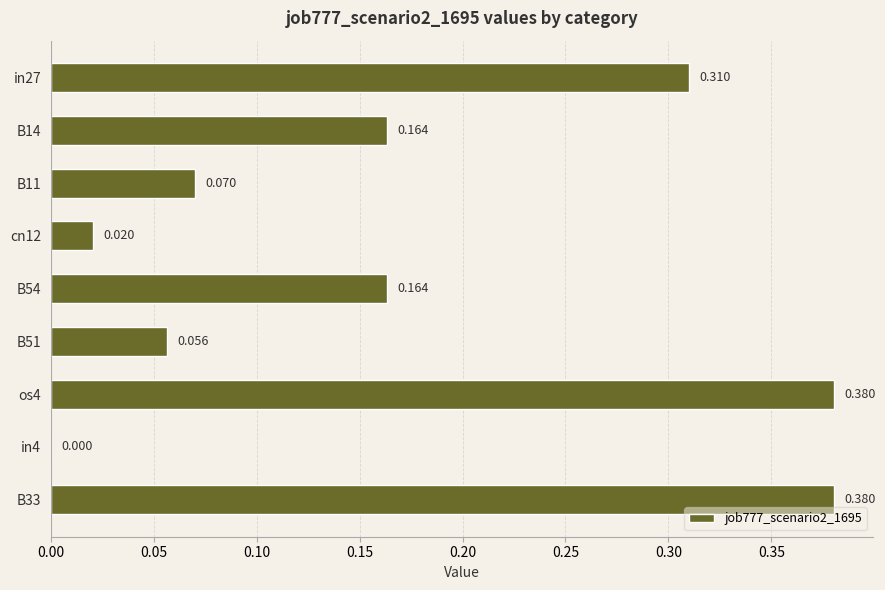

What is the difference between the maximum and minimum values?

0.4